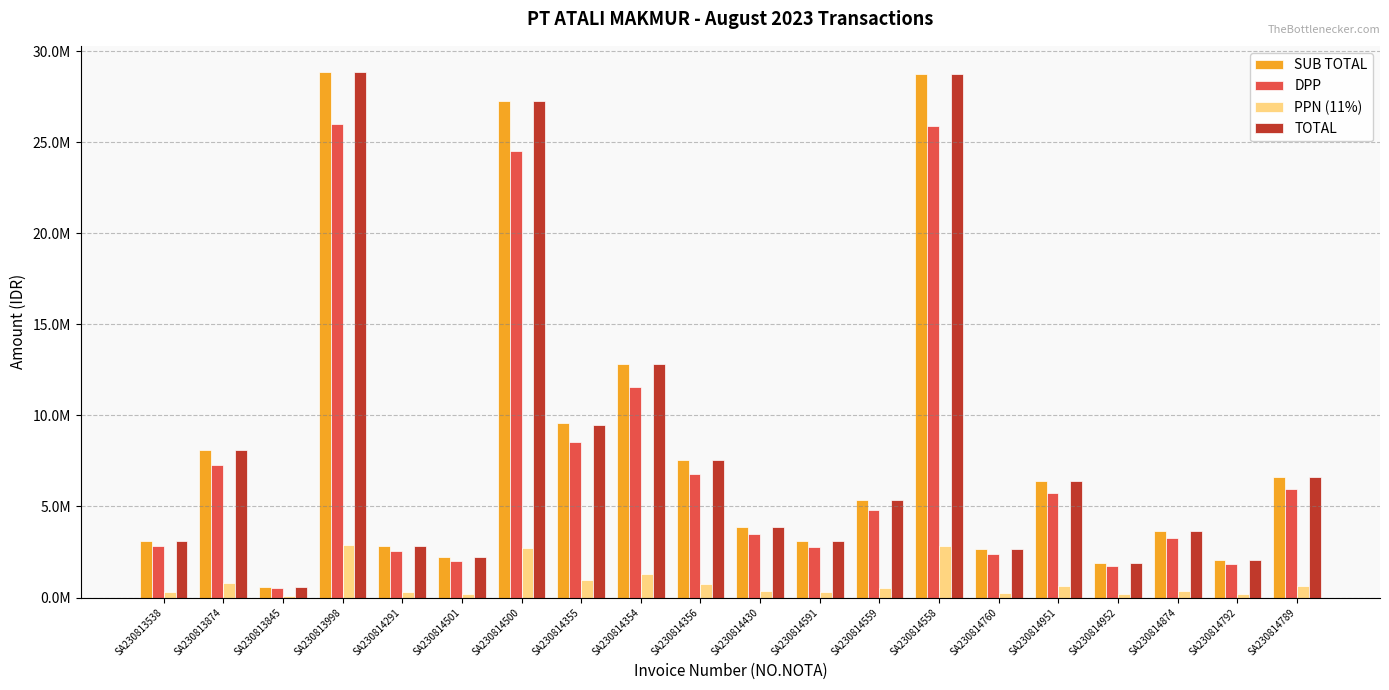

Does the chart contain stacked bars?

No